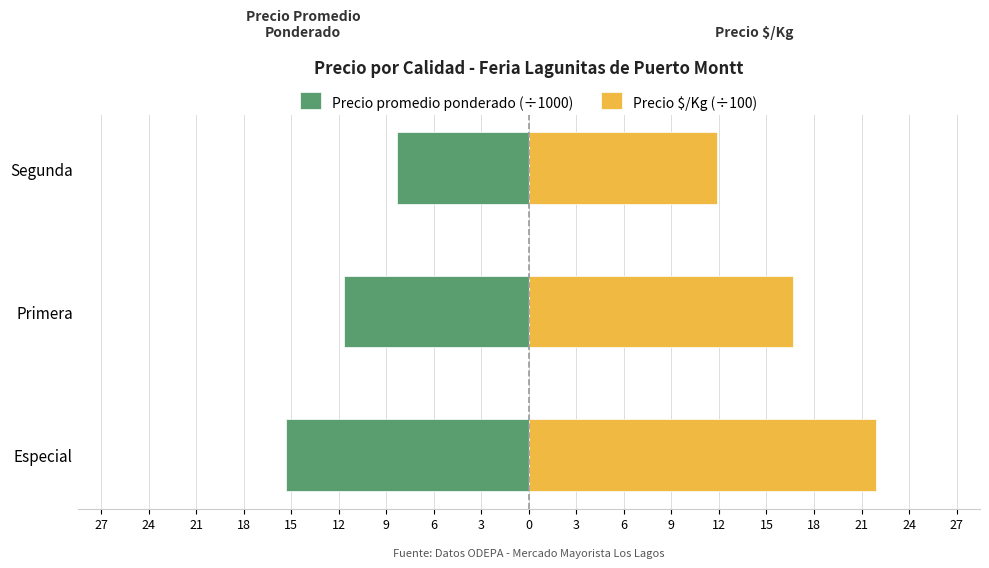

What is the average value of the Precio $/Kg (÷100) series?

16.8